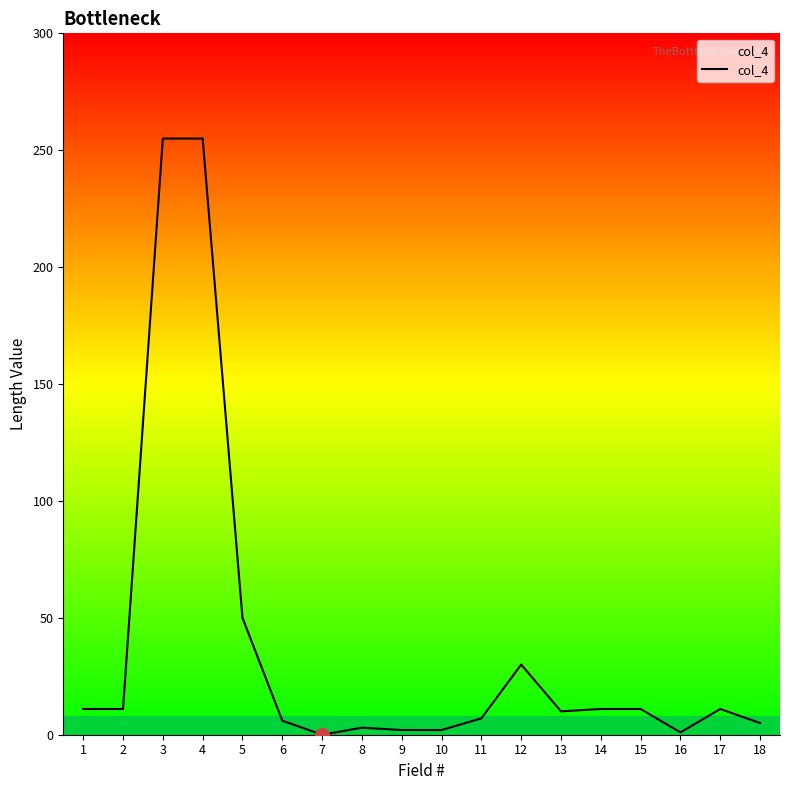

What is the difference between the maximum and minimum values?

255